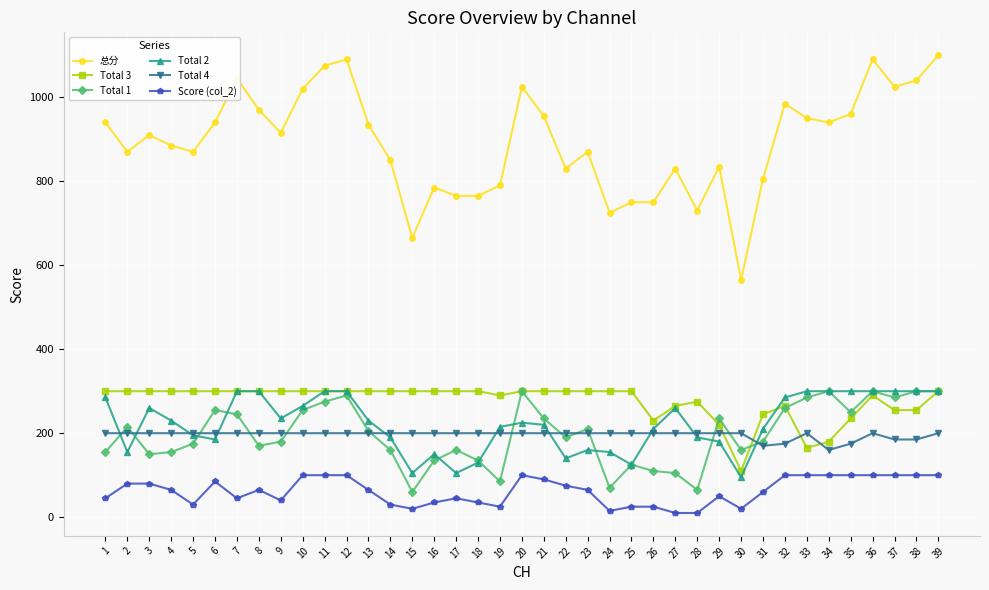

What is the maximum value for 总分?

1100